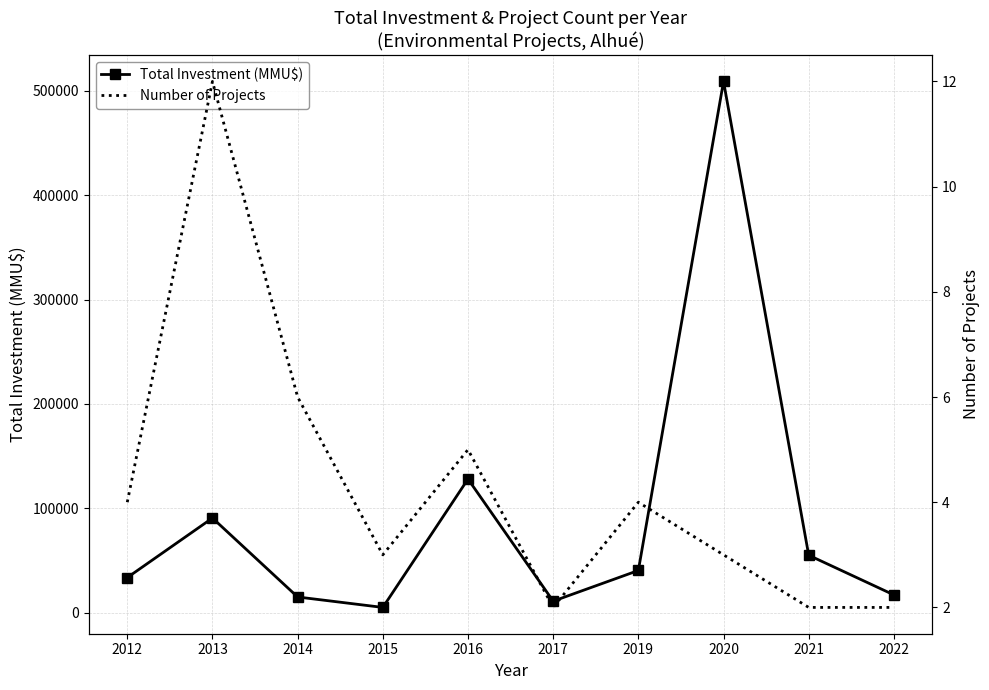

At how many categories does at least one series exceed 476942?

1